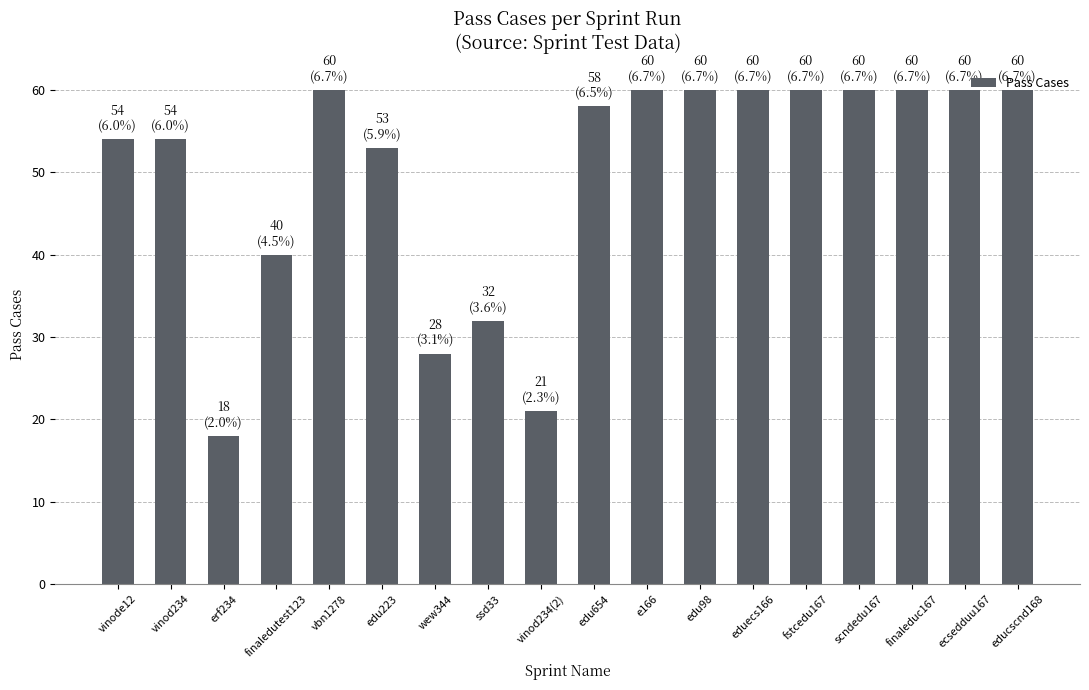

What value does the data have at vbn1278, to the nearest 5?

60